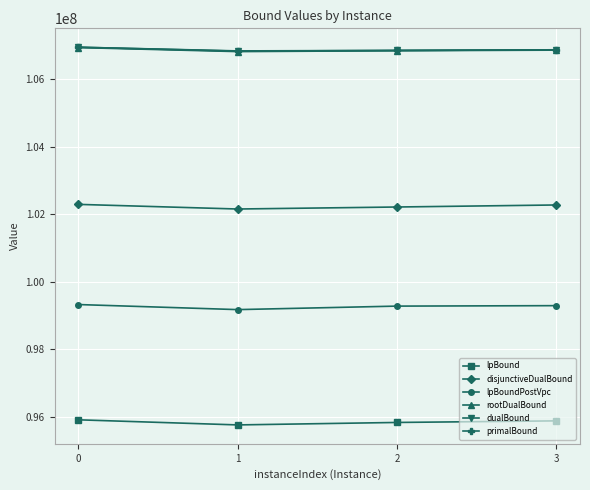

True or false: lpBoundPostVpc has more than 2 points higher than both neighbors.

False